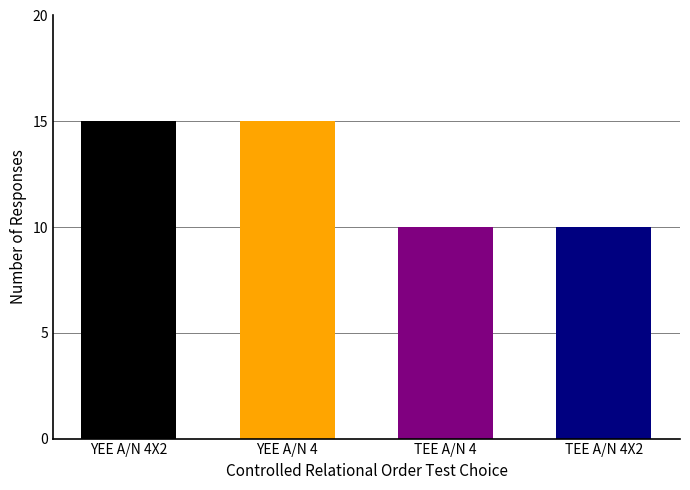

What position from the right is YEE A/N 4?

3